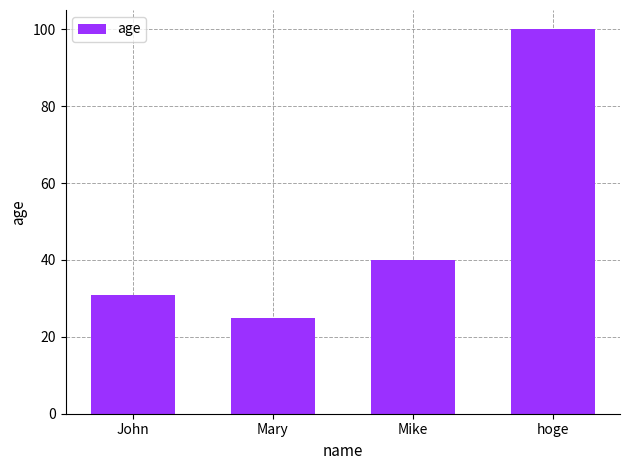

The value at Mike is 40. True or false?

True